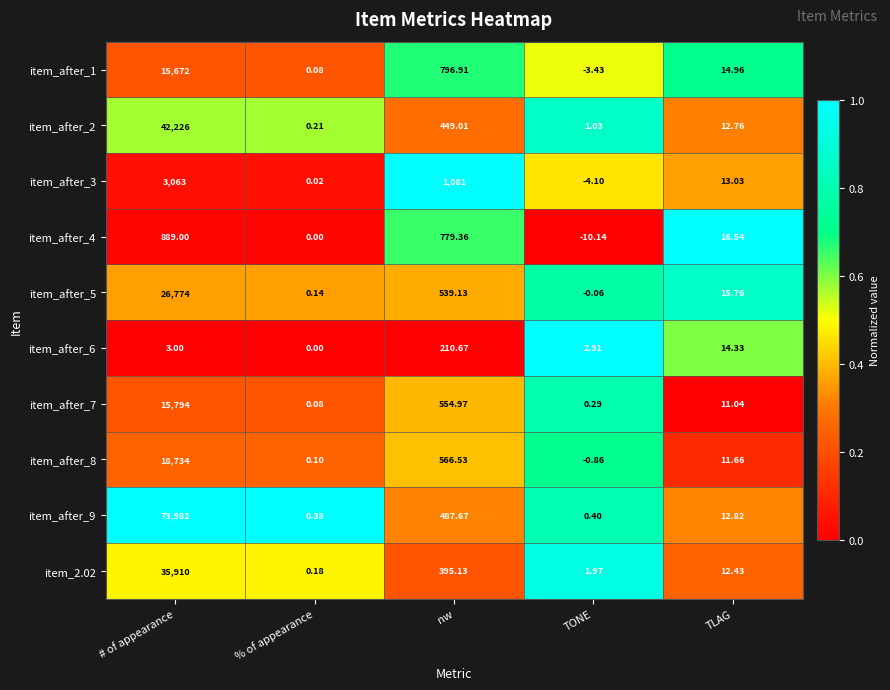

Is the value of item_after_4 at nw greater than the value of item_after_8 at TLAG?

Yes